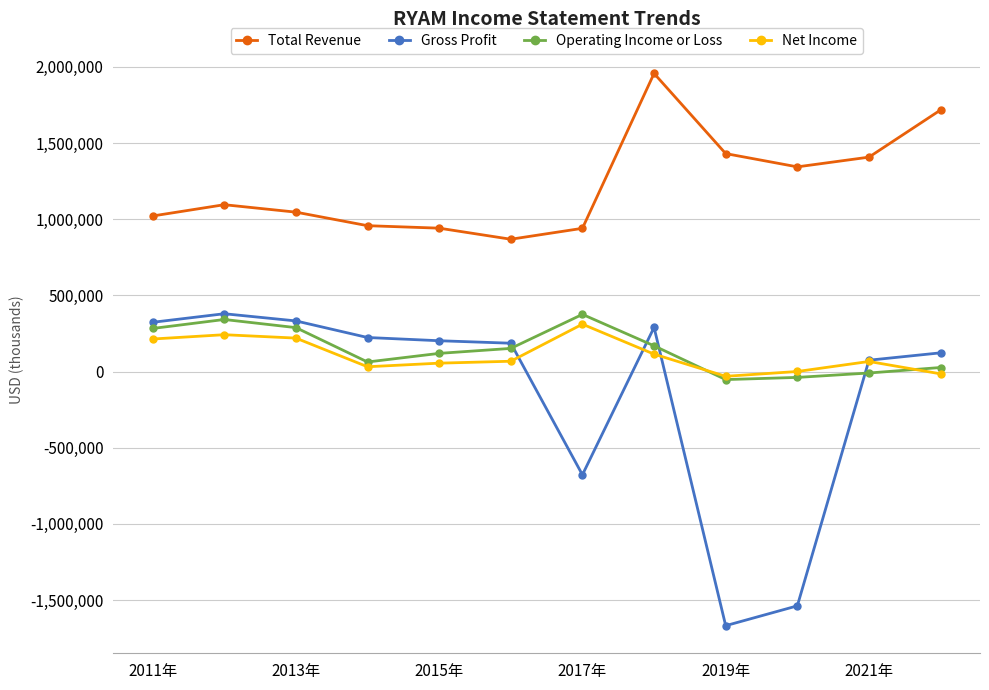

True or false: Total Revenue and Operating Income or Loss intersect in this chart.

False